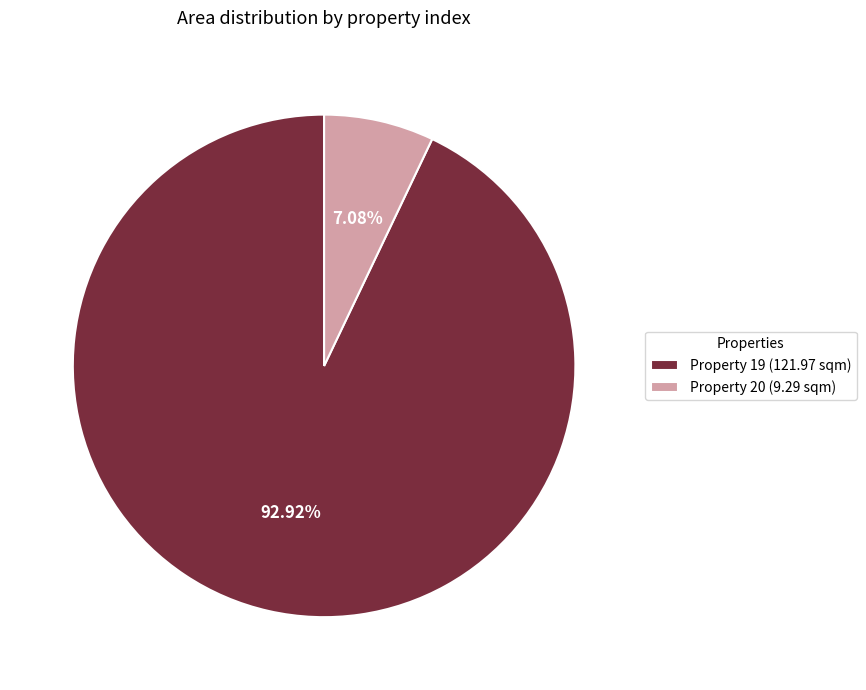

How many segments does this pie chart have?

2